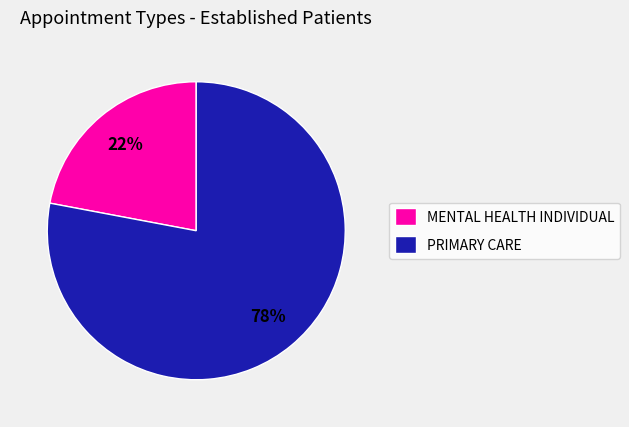

How many slices are in this pie chart?

2